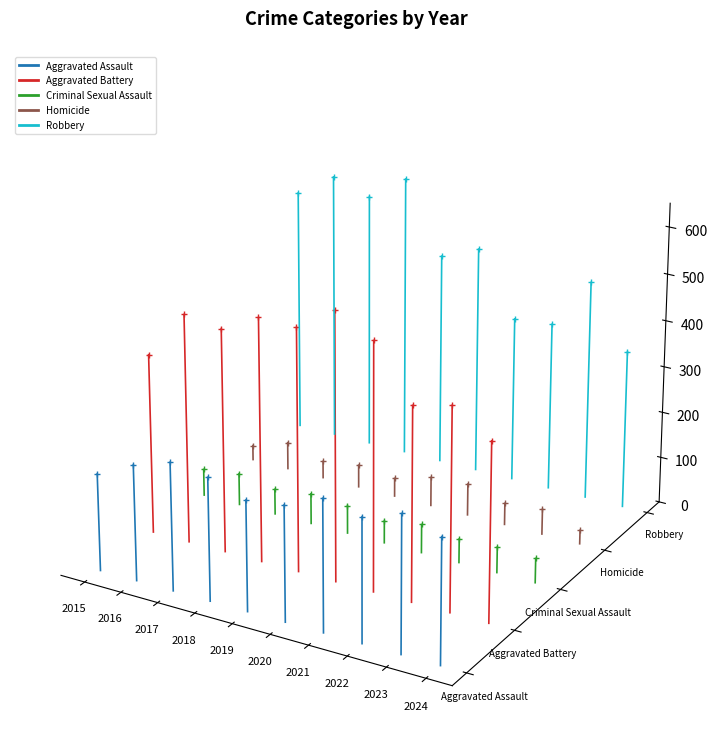

Is the value of Robbery at 2015 greater than the value of Criminal Sexual Assault at 2015?

Yes